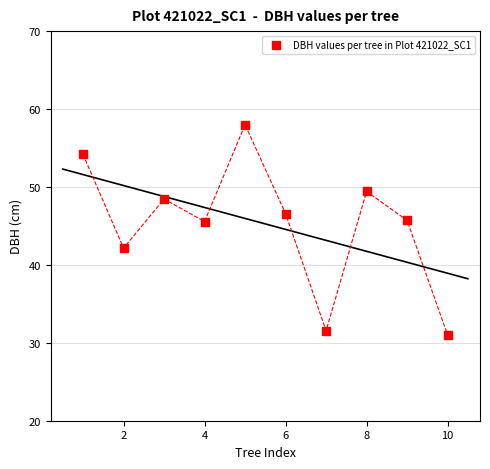

What is the range of Y values (max minus min)?

27.0